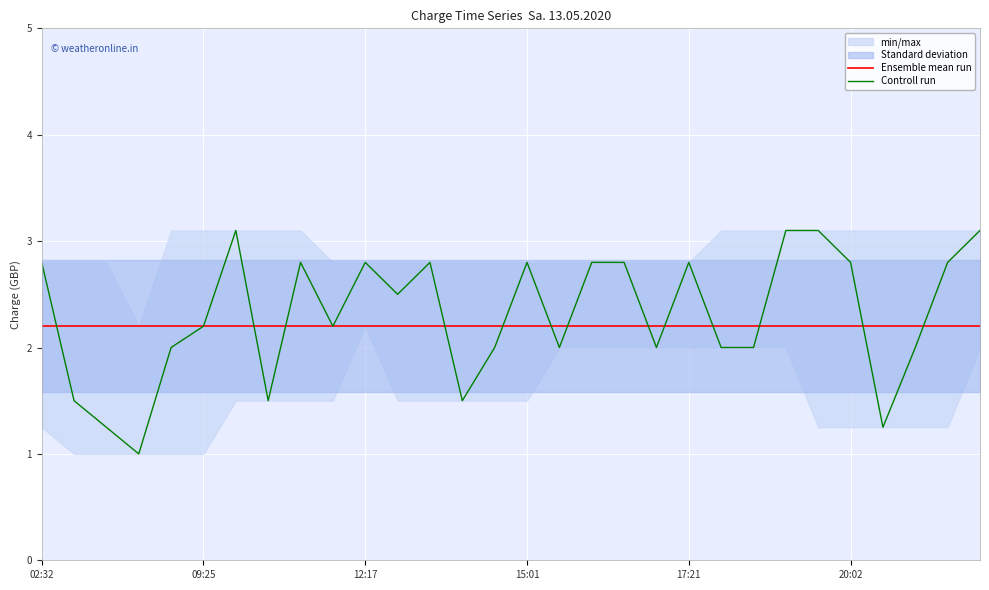

Which series has the largest total across all categories?

Controll run